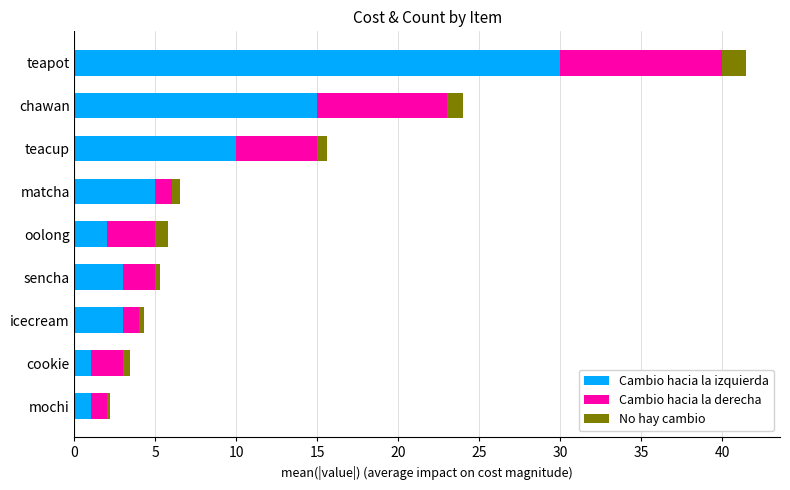

What is the lowest value of the Cambio hacia la izquierda series?

1.0